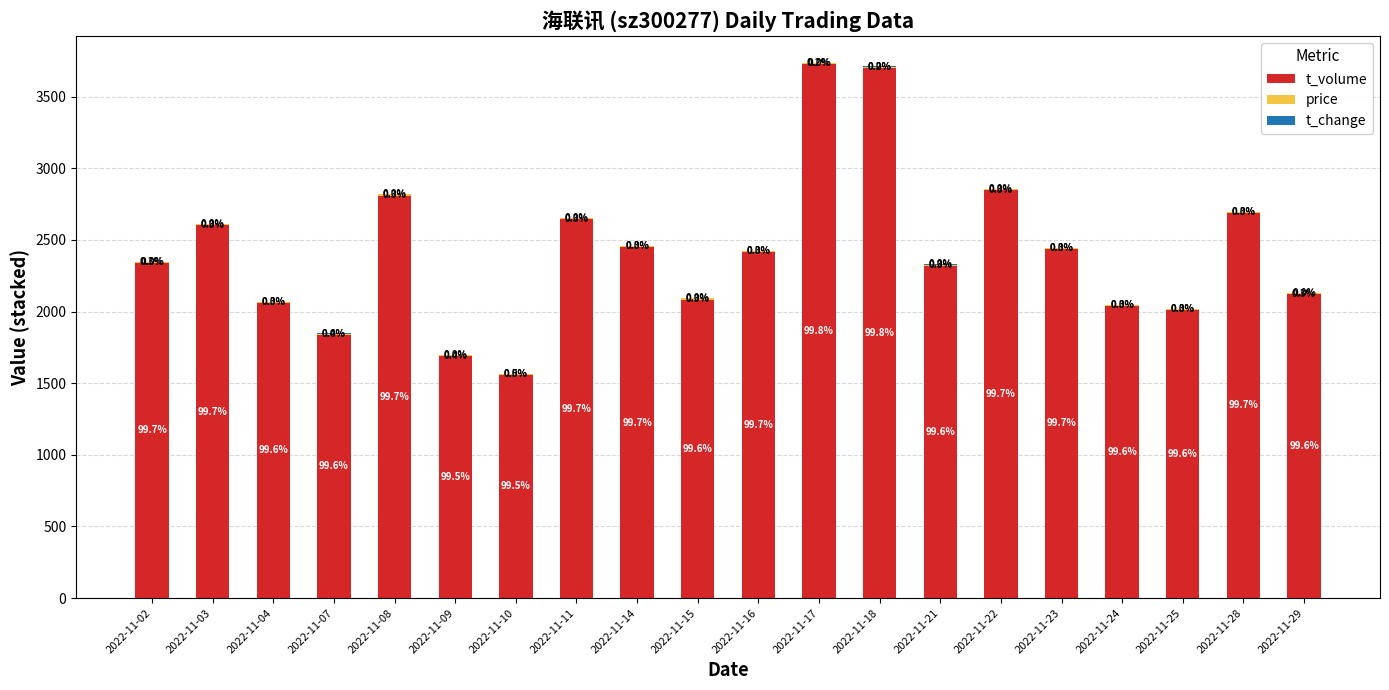

List the labels in order of t_volume value, smallest first.

2022-11-10, 2022-11-09, 2022-11-07, 2022-11-25, 2022-11-24, 2022-11-04, 2022-11-15, 2022-11-29, 2022-11-21, 2022-11-02, 2022-11-16, 2022-11-23, 2022-11-14, 2022-11-03, 2022-11-11, 2022-11-28, 2022-11-08, 2022-11-22, 2022-11-18, 2022-11-17